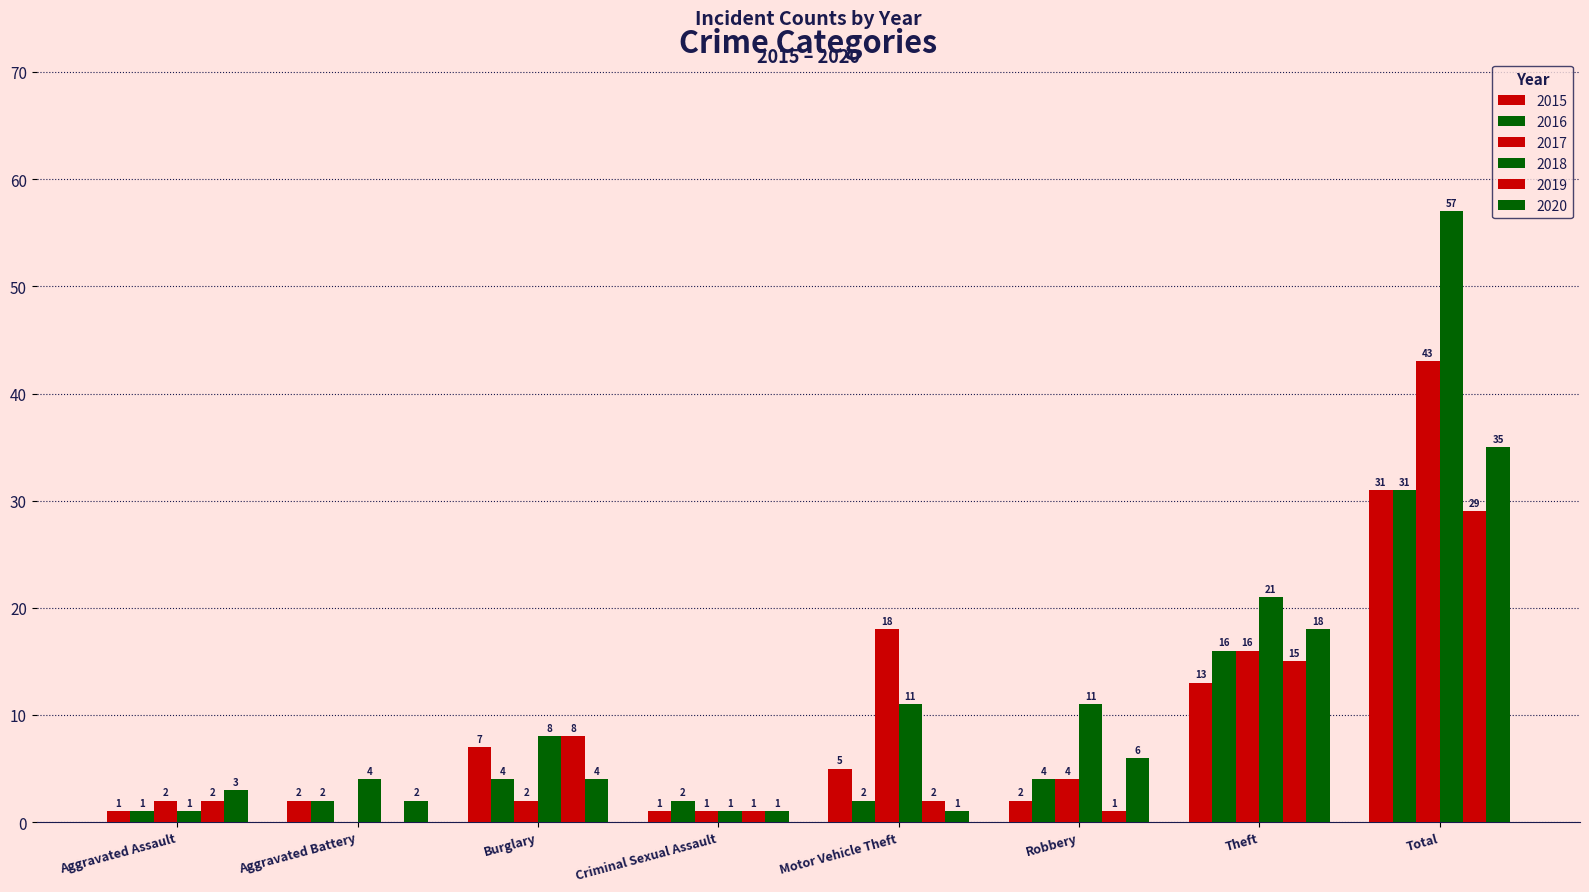

How many groups of bars are there?

8